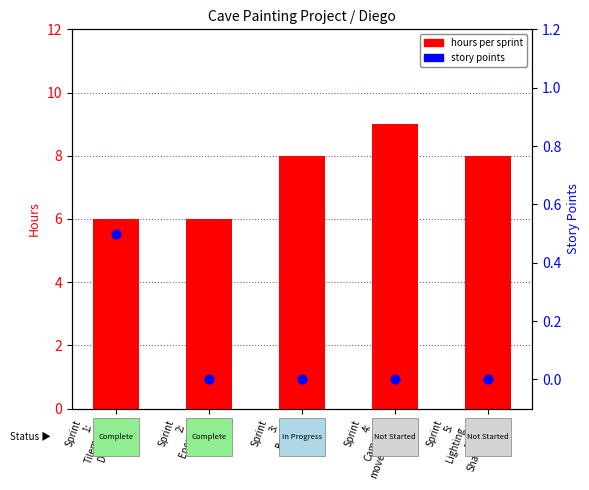

What is the total value across all series at Sprint
2:
Enemy
AI?

6.0